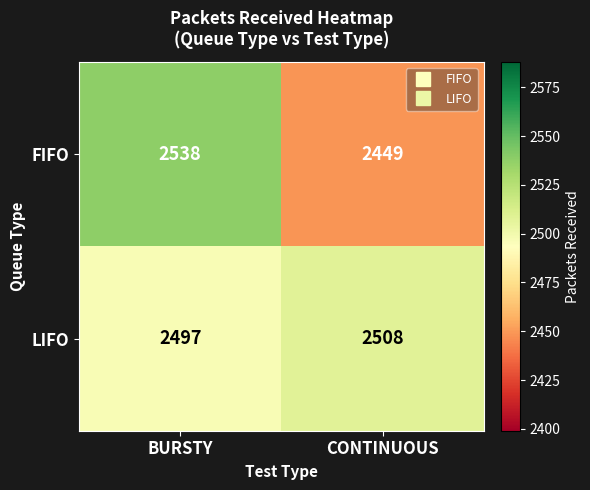

Is it true that LIFO equals 3718 at BURSTY?

False